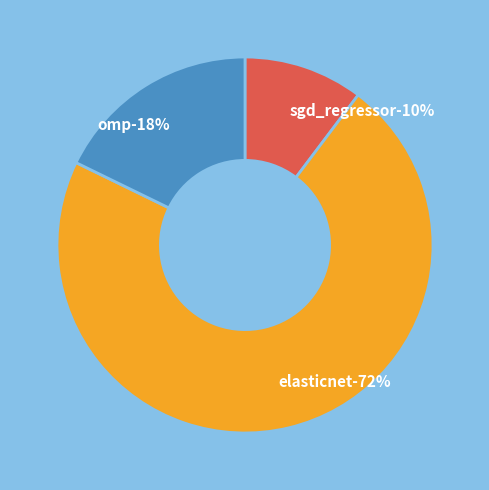

Combined, what portion of the pie is sgd_regressor and elasticnet?

82.2%